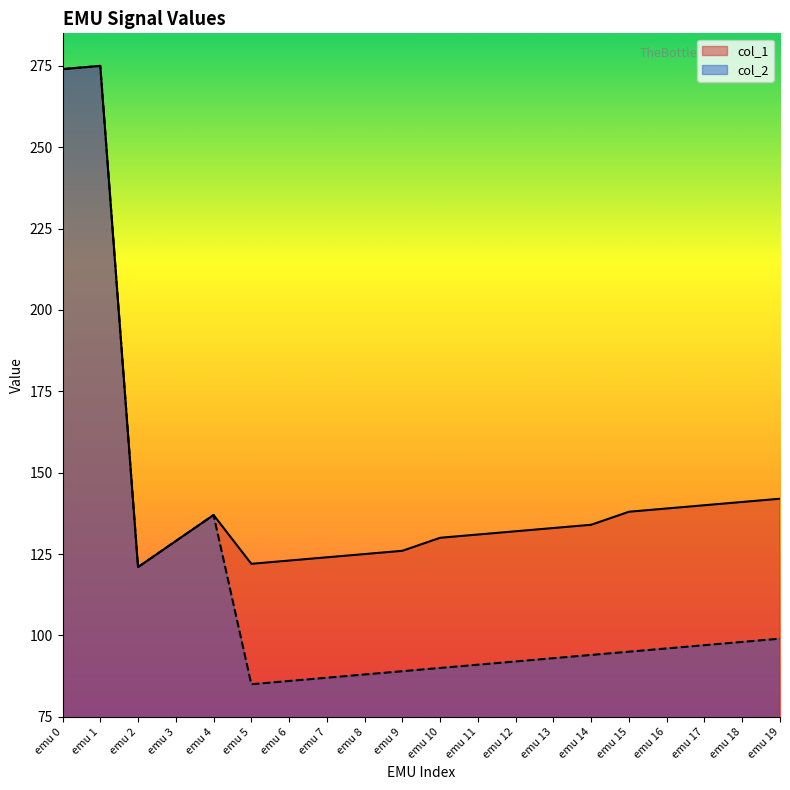

What is the value of the col_1 point at the 16th from the left?

138